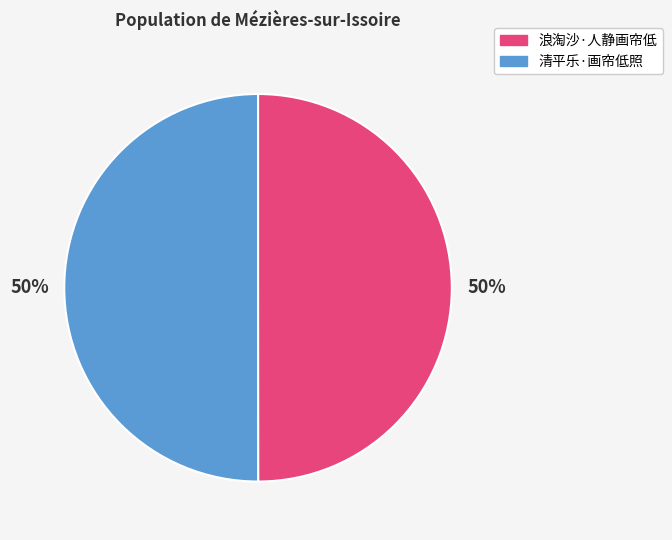

To the nearest percent, what percentage of the pie is 清平乐·画帘低照?

50%